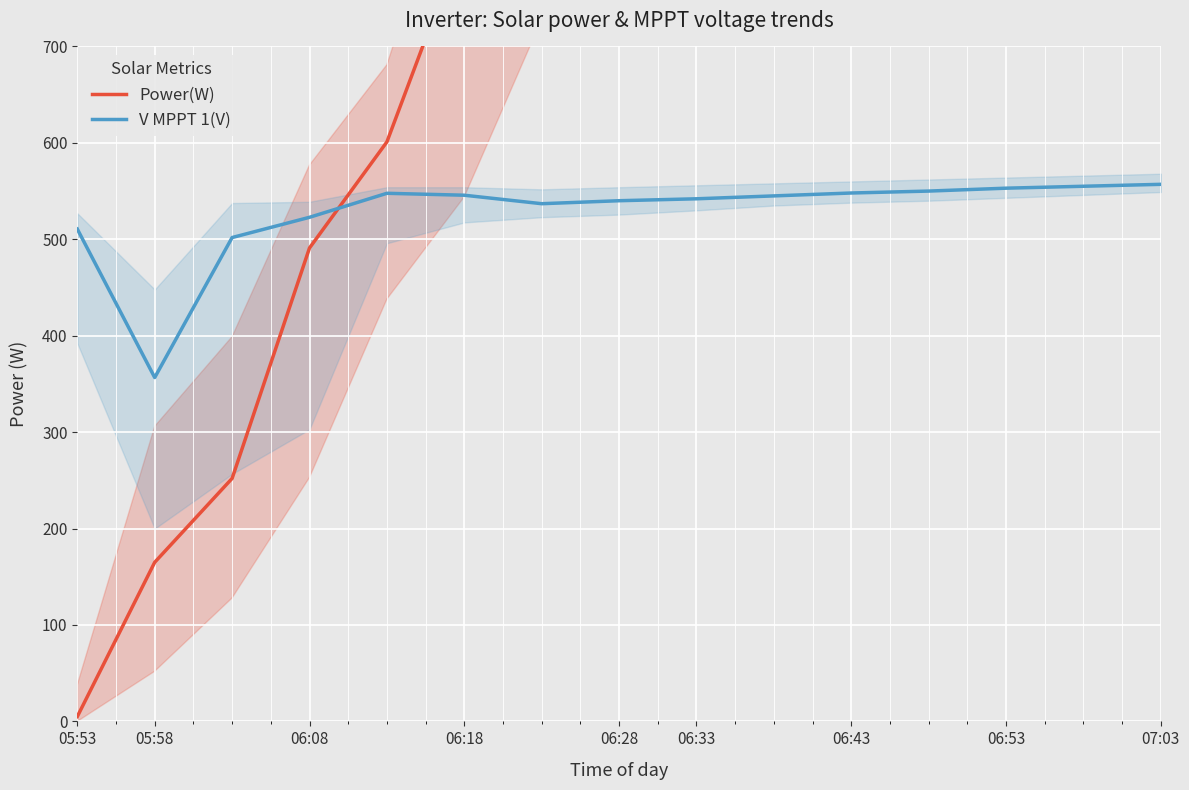

List the series in order of their peak value, lowest first.

V MPPT 1(V), Power(W)